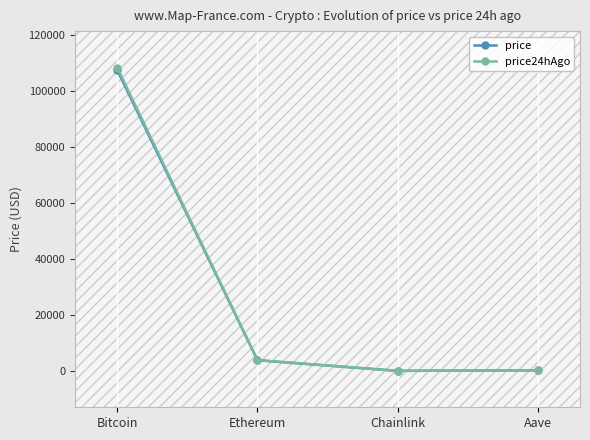

What is the total value across all series at Ethereum?

7668.9